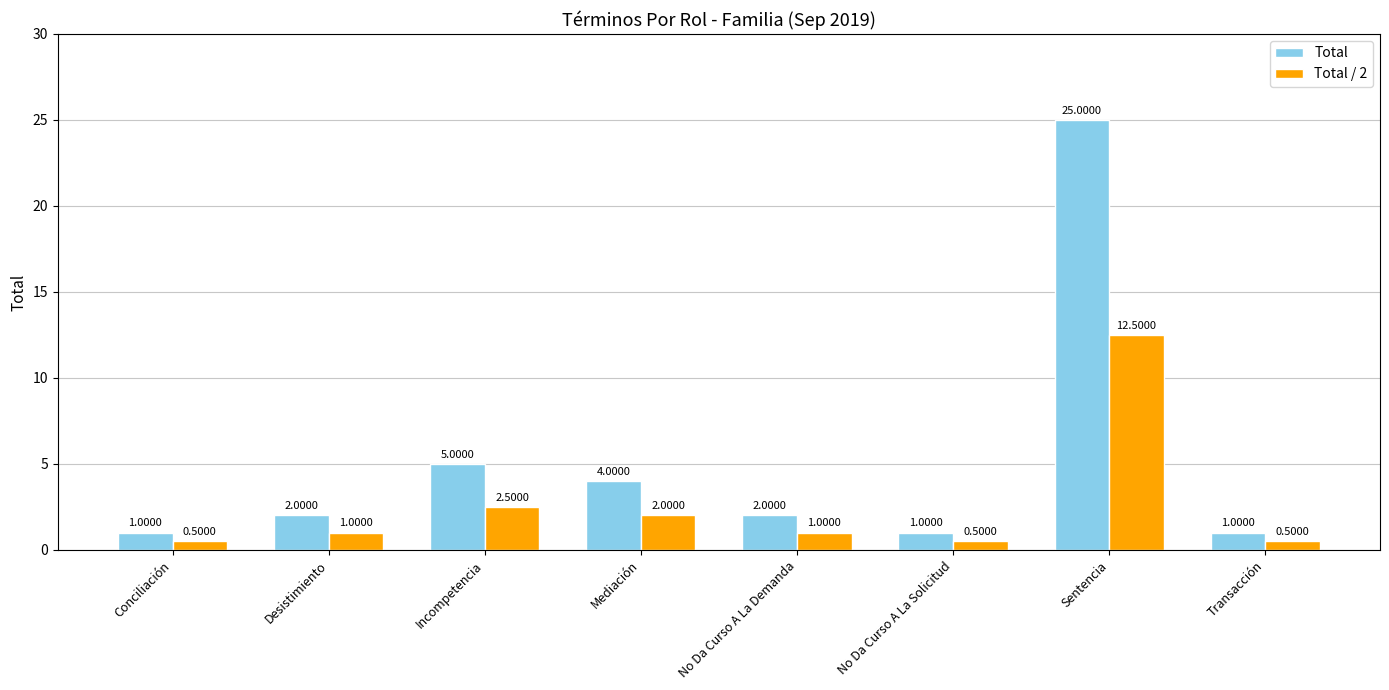

How many groups of bars are there?

8